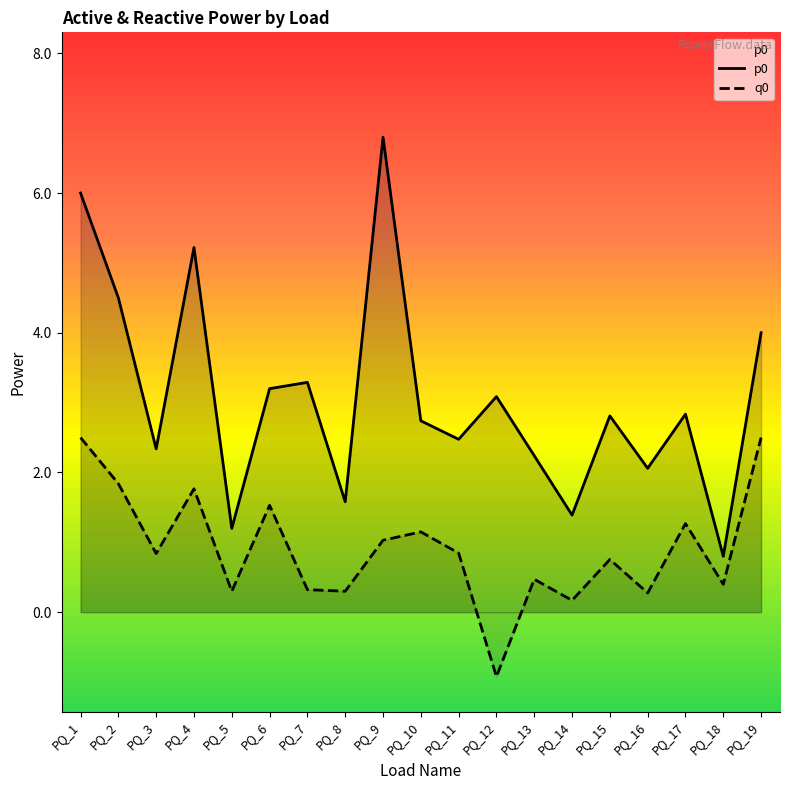

Reading left to right, extract all data points from this chart.

p0: PQ_1=6.0	PQ_2=4.5	PQ_3=2.3	PQ_4=5.2	PQ_5=1.2	PQ_6=3.2	PQ_7=3.3	PQ_8=1.6	PQ_9=6.8	PQ_10=2.7	PQ_11=2.5	PQ_12=3.1	PQ_13=2.2	PQ_14=1.4	PQ_15=2.8	PQ_16=2.1	PQ_17=2.8	PQ_18=0.8	PQ_19=4.0
q0: PQ_1=2.5	PQ_2=1.8	PQ_3=0.8	PQ_4=1.8	PQ_5=0.3	PQ_6=1.5	PQ_7=0.3	PQ_8=0.3	PQ_9=1.0	PQ_10=1.1	PQ_11=0.8	PQ_12=-0.9	PQ_13=0.5	PQ_14=0.2	PQ_15=0.8	PQ_16=0.3	PQ_17=1.3	PQ_18=0.4	PQ_19=2.5